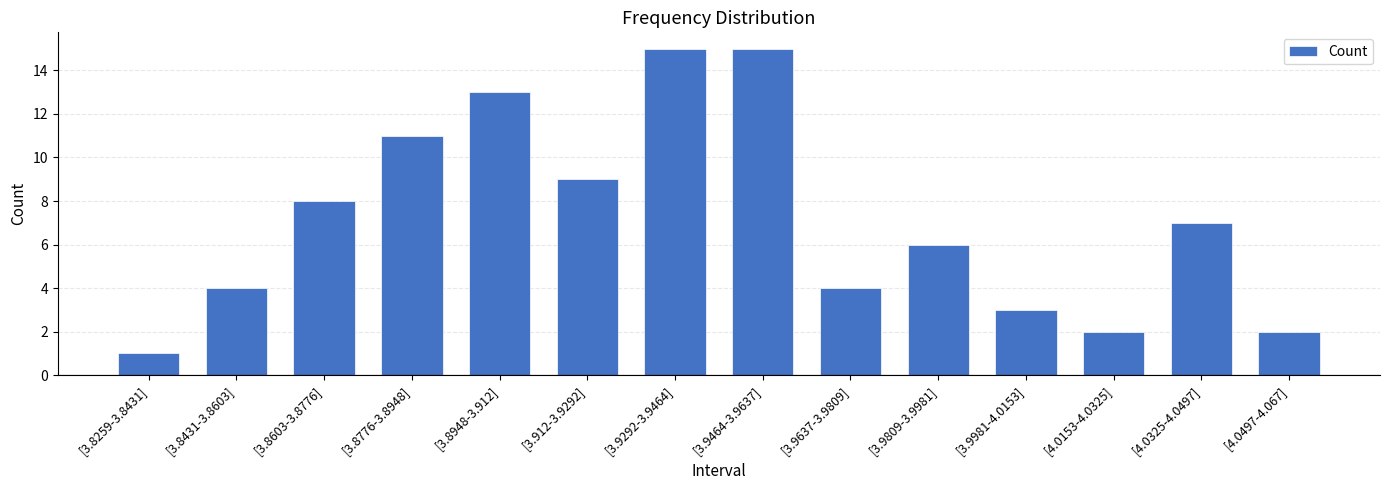

Reading left to right, extract all data points from this chart.

1	4	8	11	13	9	15	15	4	6	3	2	7	2